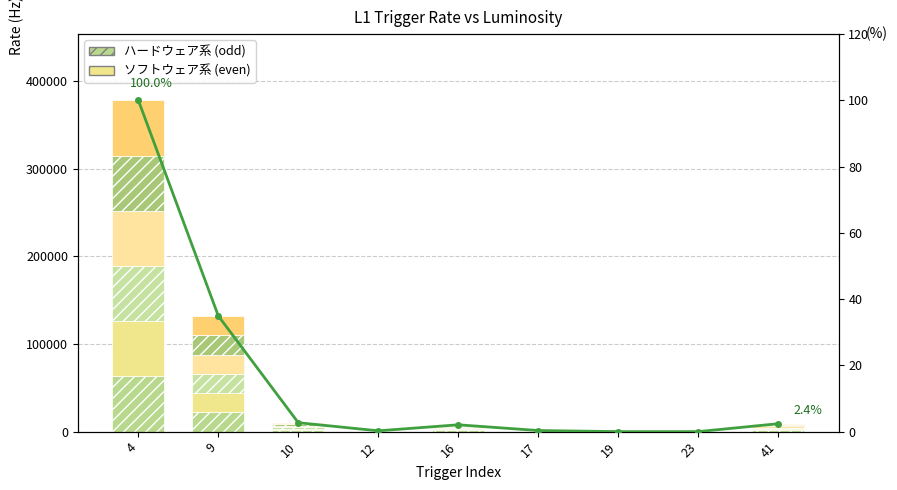

How many bars are there in total?

54